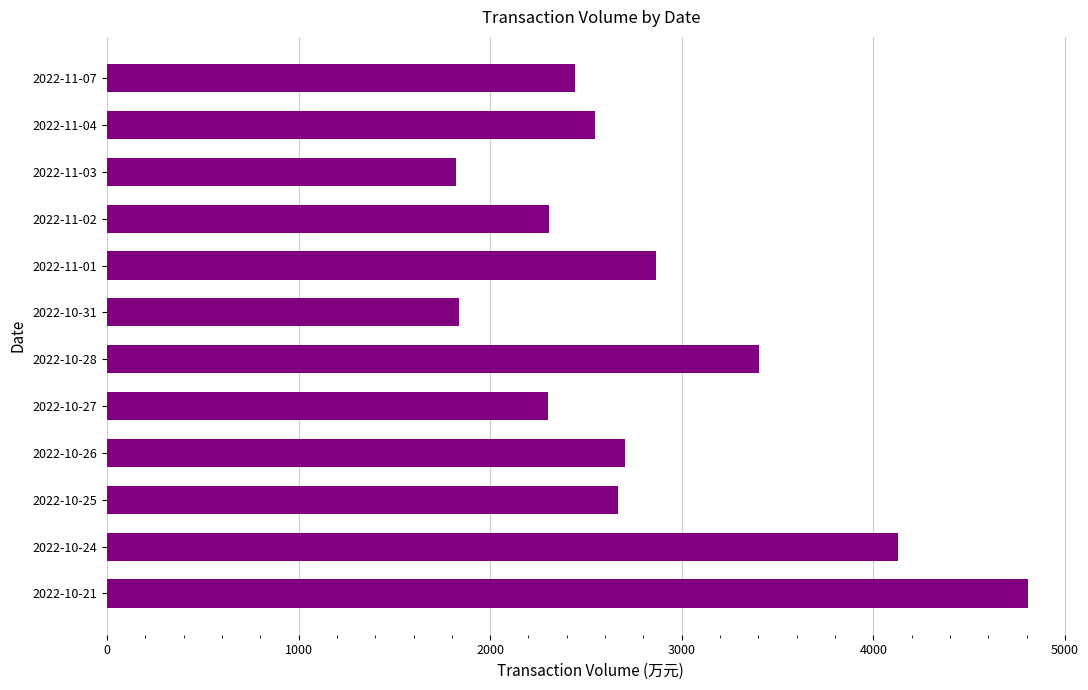

Which has a higher value, 2022-10-24 or 2022-11-04?

2022-10-24